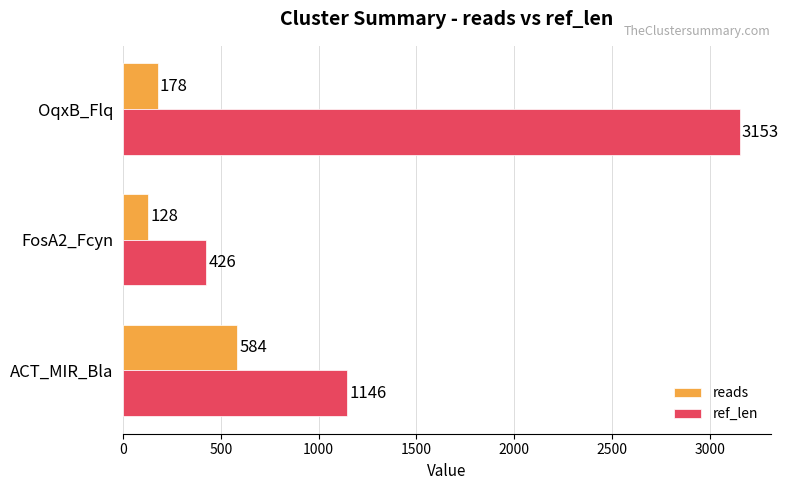

Rank the series by their average value, from lowest to highest.

reads, ref_len